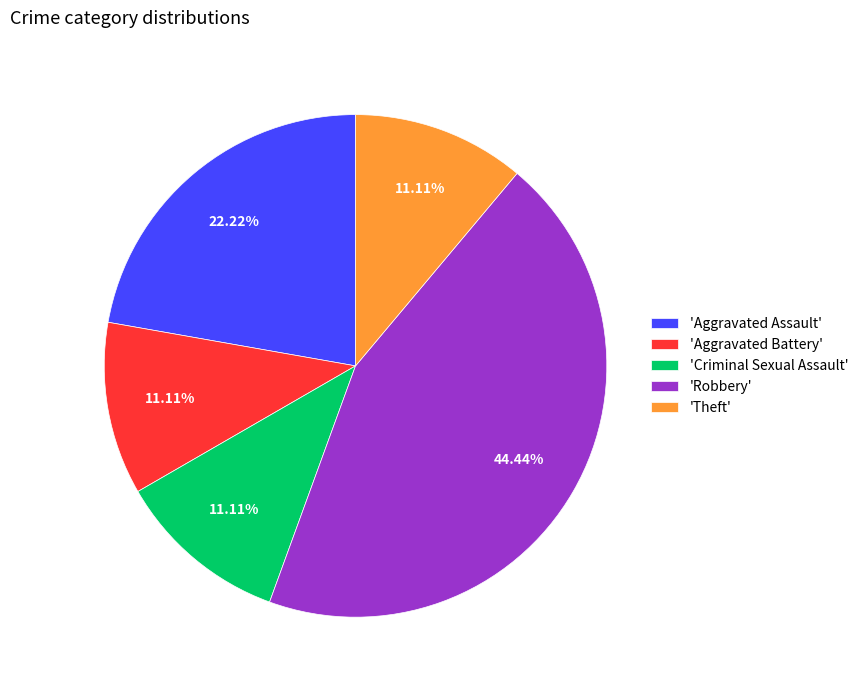

Is there any slice that represents more than half of the pie?

No